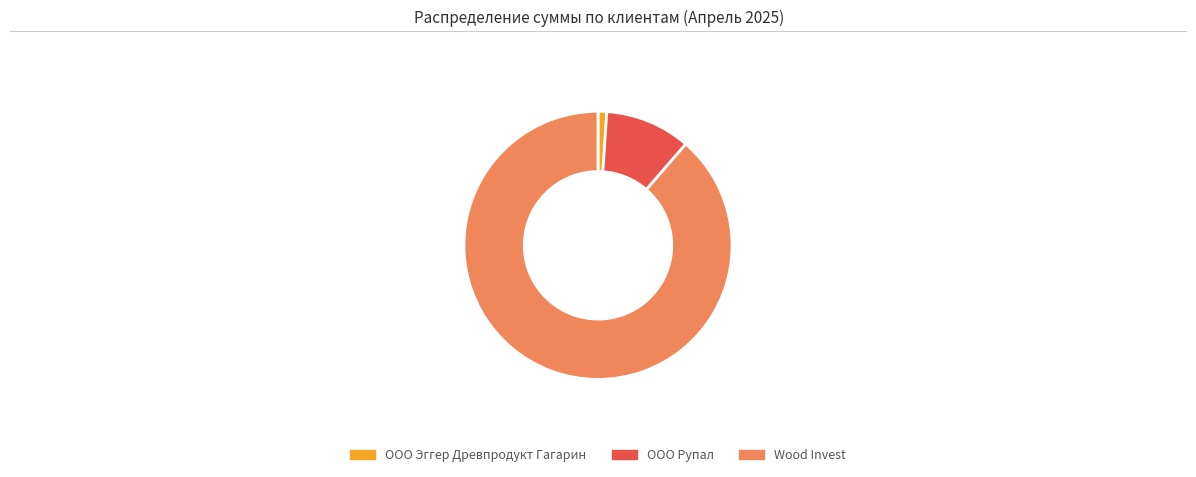

How many segments does this pie chart have?

3